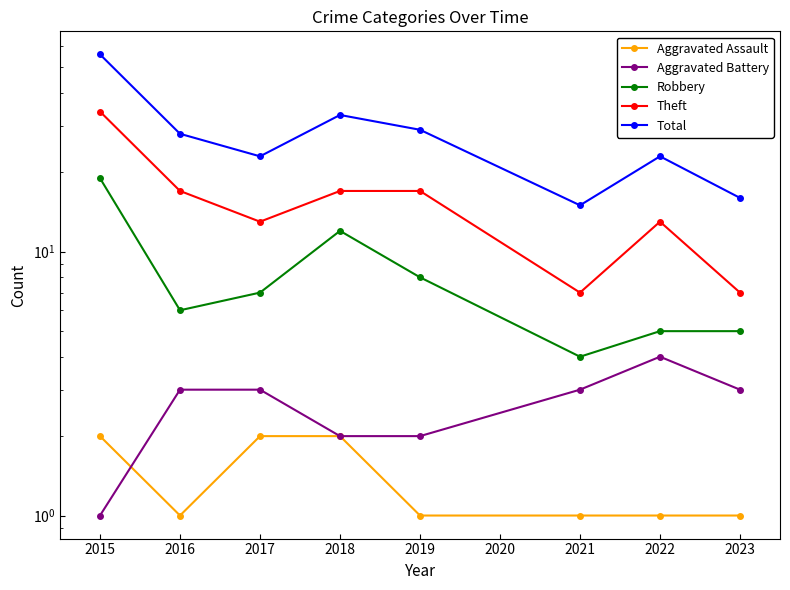

Rank the series at 2023 from highest to lowest value.

Total, Theft, Robbery, Aggravated Battery, Aggravated Assault